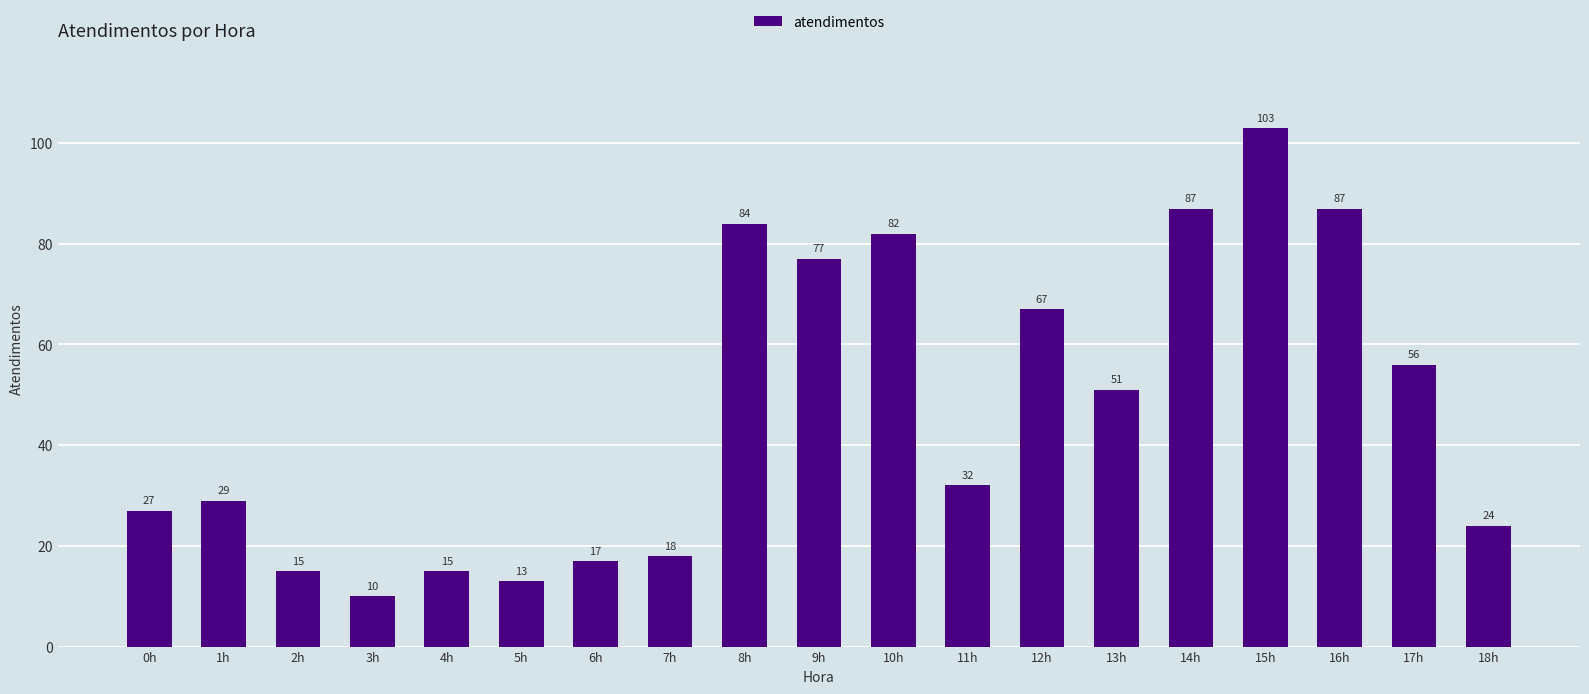

How many categories are shown in the chart?

19